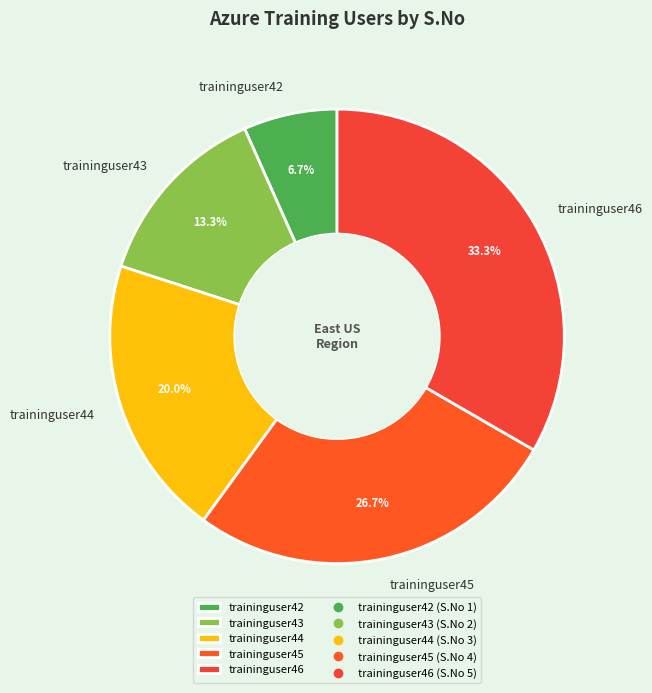

To the nearest percent, what portion does traininguser45 represent?

27%